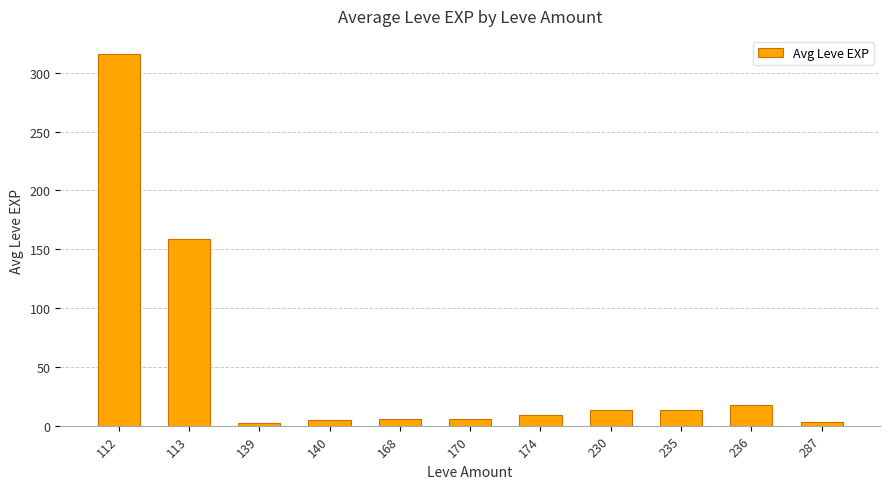

Count the number of data series in this chart.

1